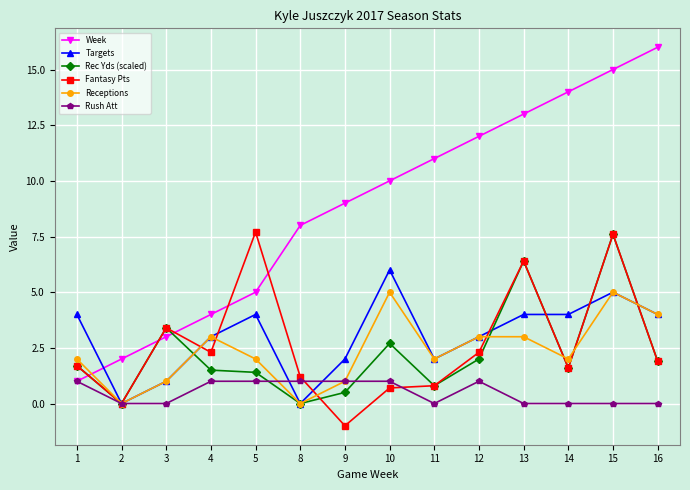

What is the value of the Receptions point at the 11th from the left?

3.0